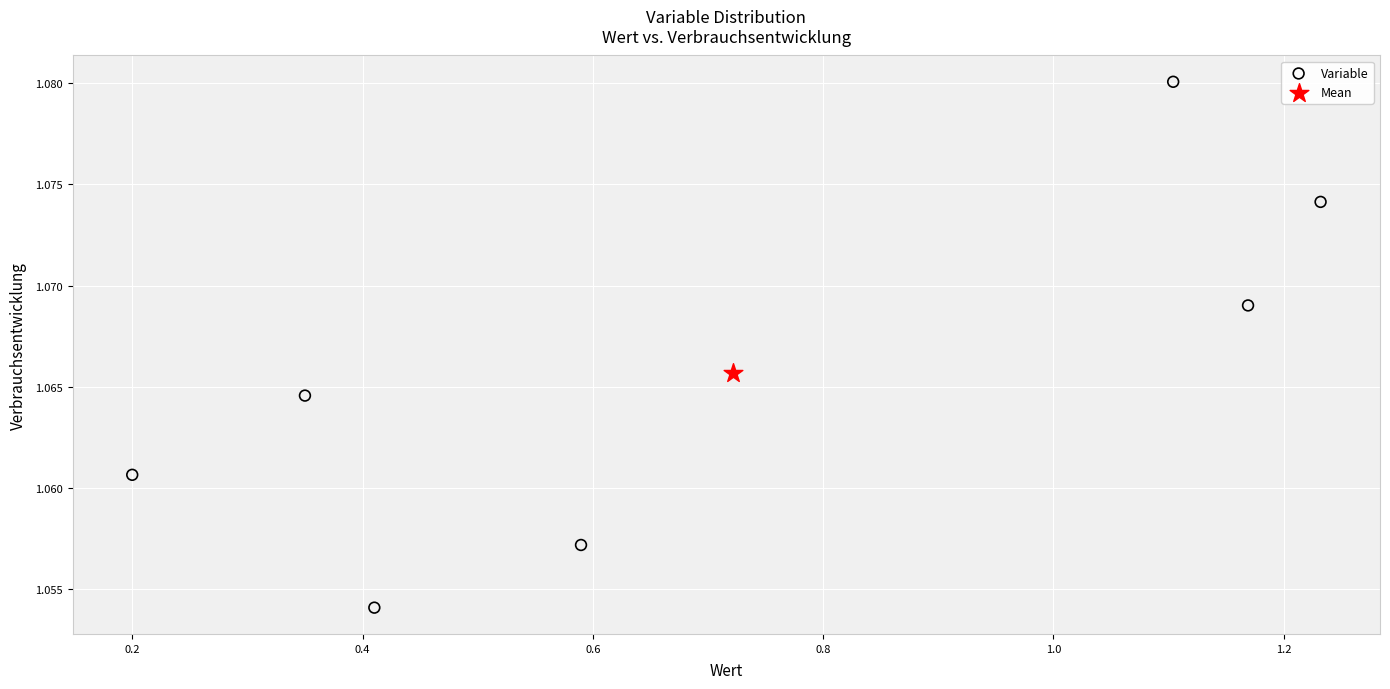

What are all the series names shown in the legend?

Variable, Mean